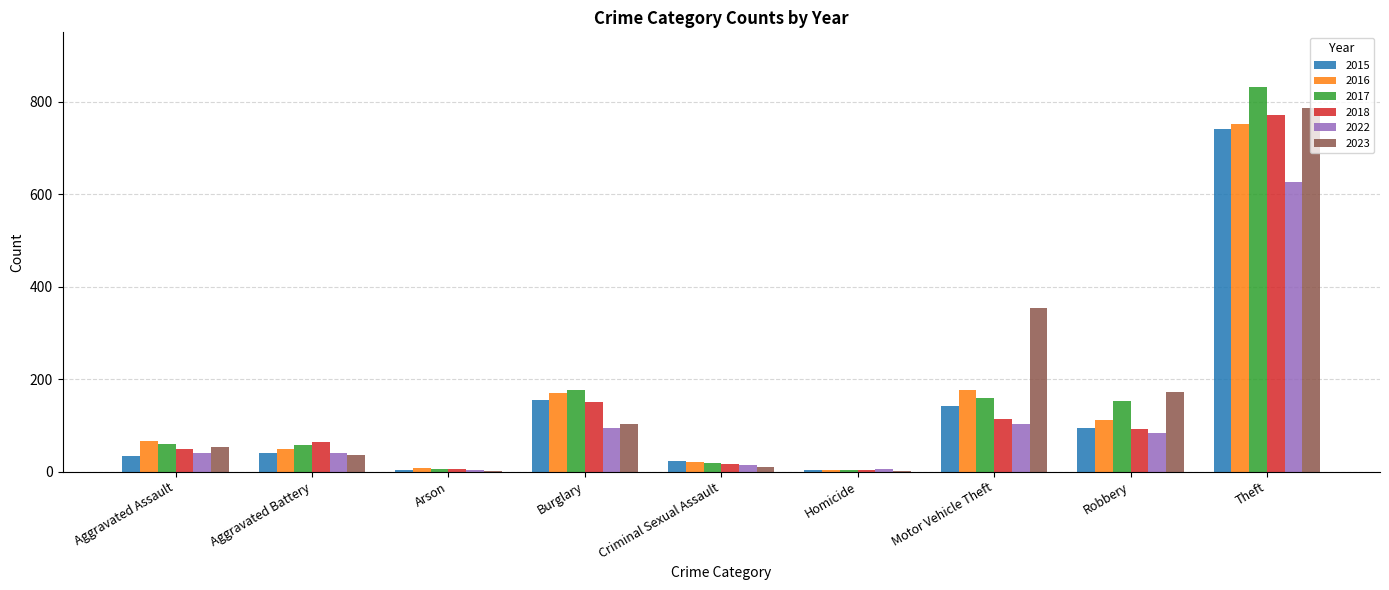

What is the total value across all series at Arson?

27